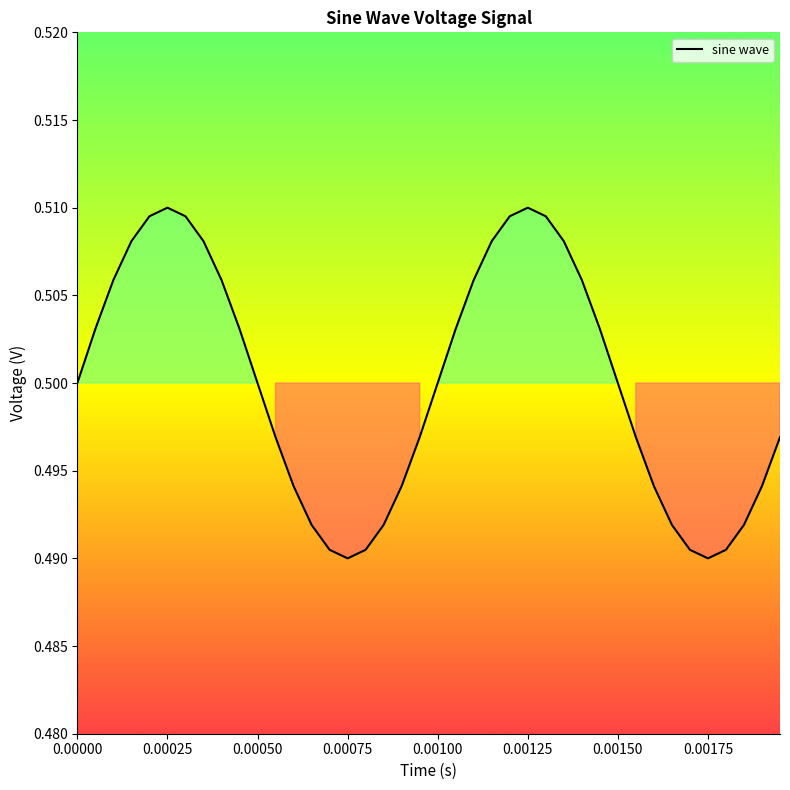

At which category does the data reach its first local valley?

0.00075